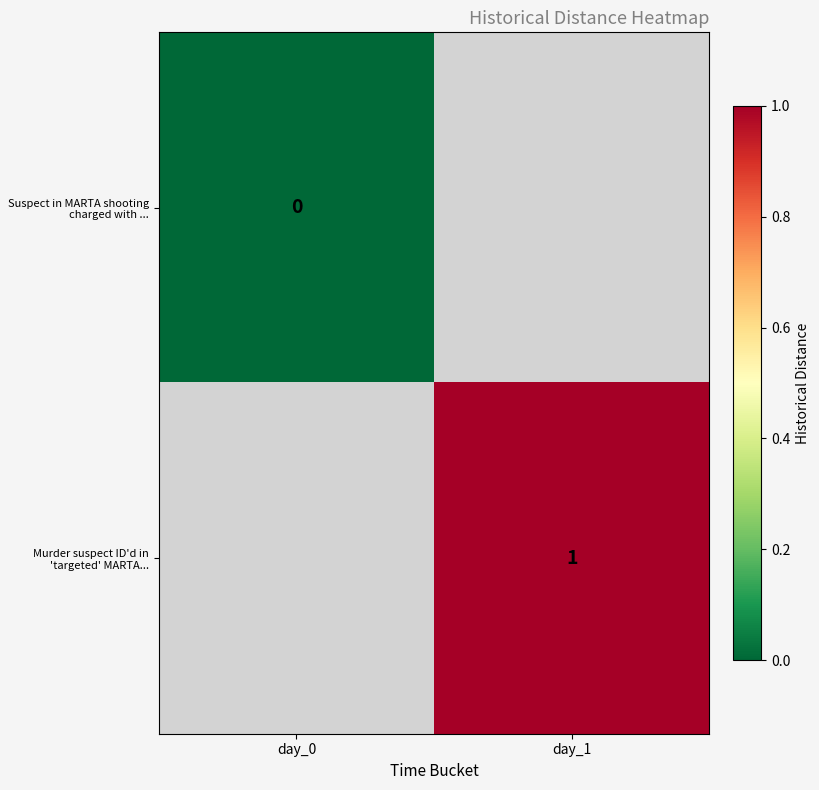

List the series in order of their peak value, lowest first.

Suspect in MARTA shooting charged with ..., Murder suspect ID'd in 'targeted' MARTA...